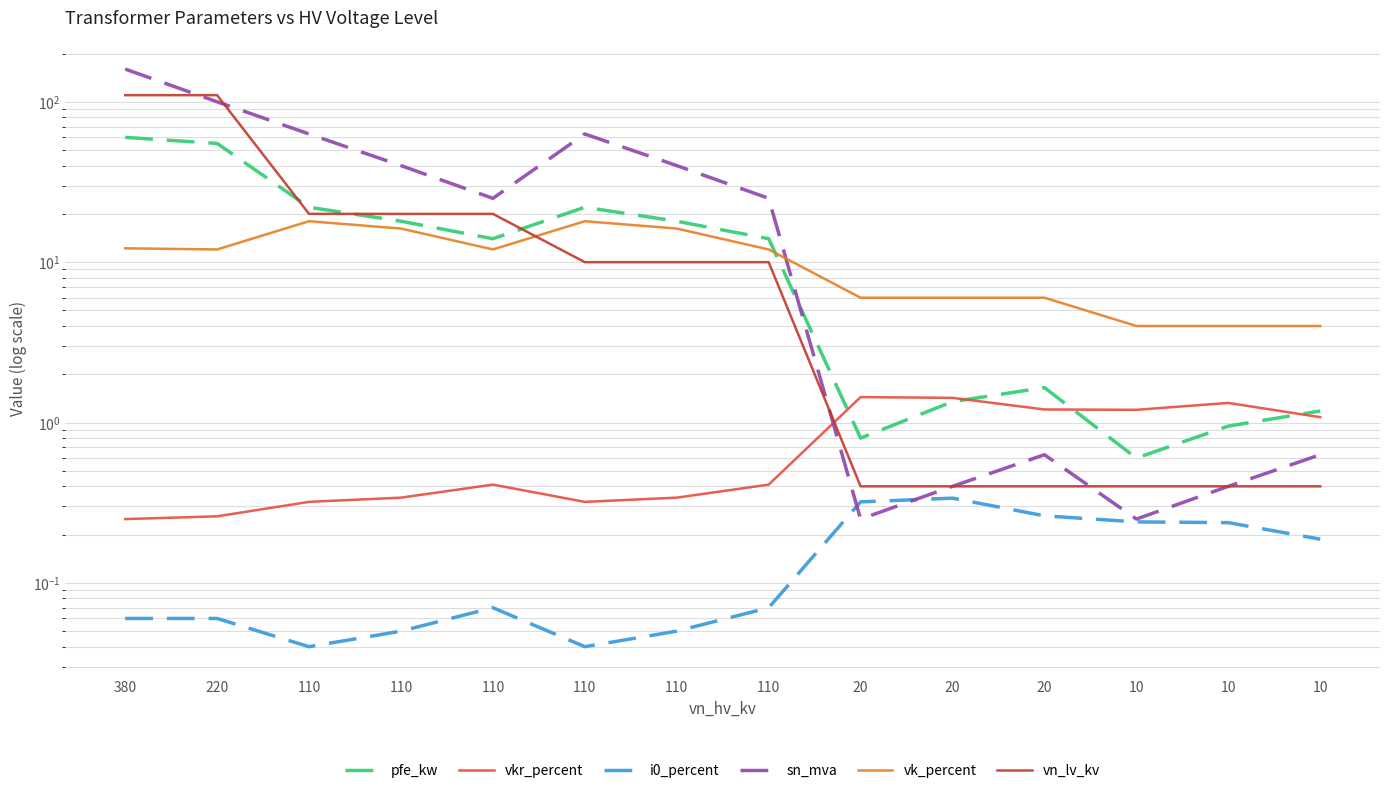

At which category is the sum across all series the highest?

380